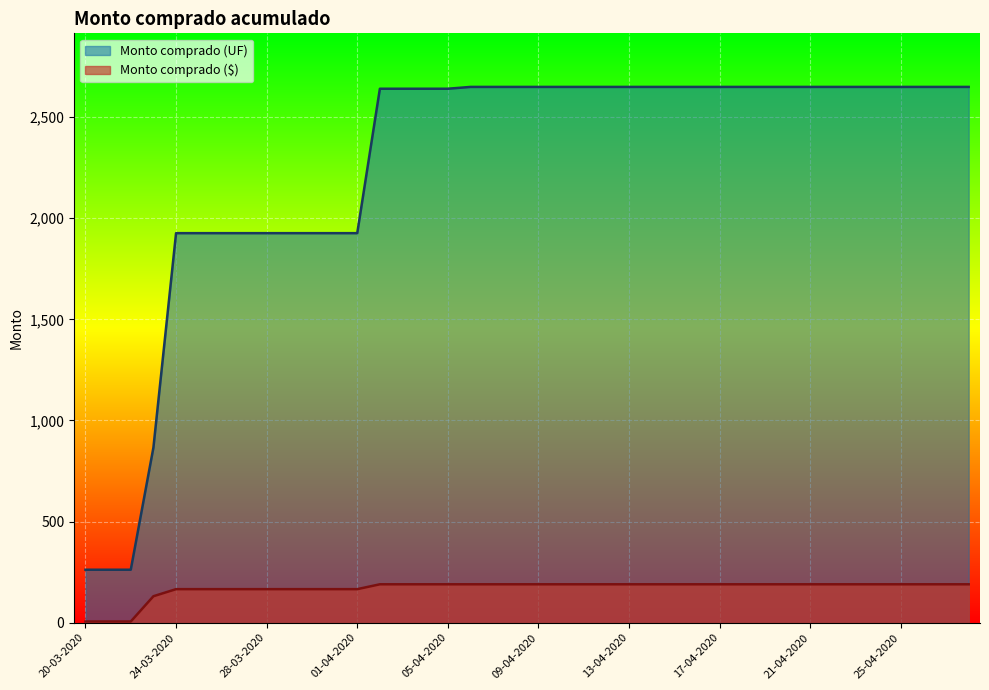

Which series has the largest total across all categories?

Monto comprado (UF)